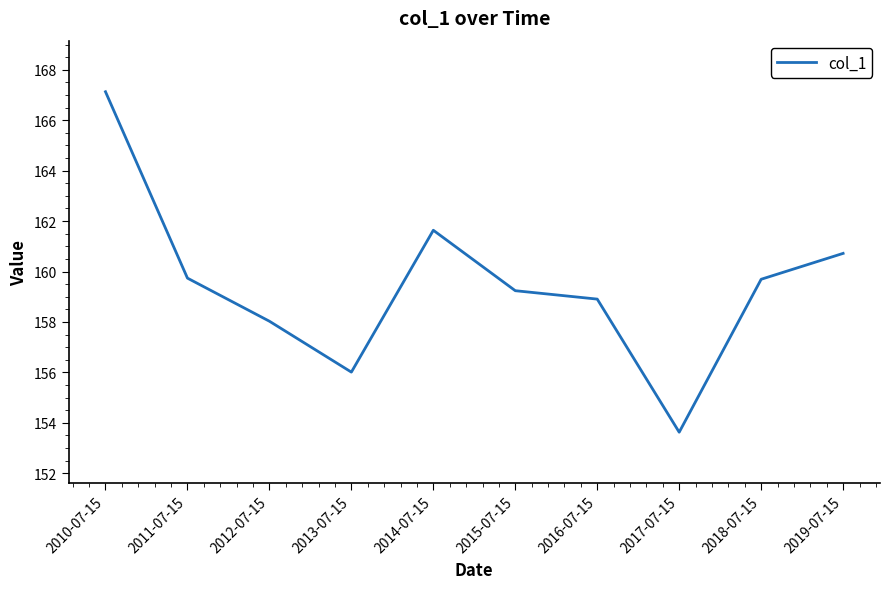

Is this an area chart (filled region under the line)?

No